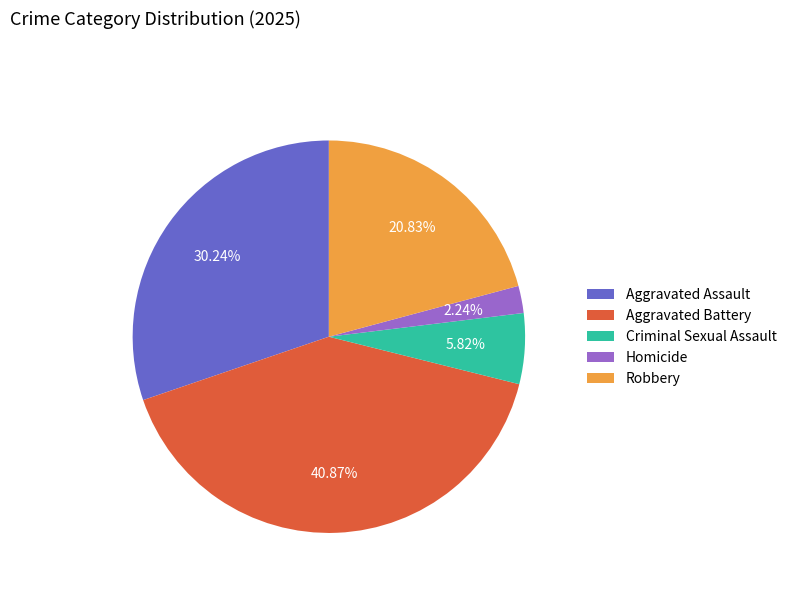

Which category has the biggest portion of the pie?

Aggravated Battery